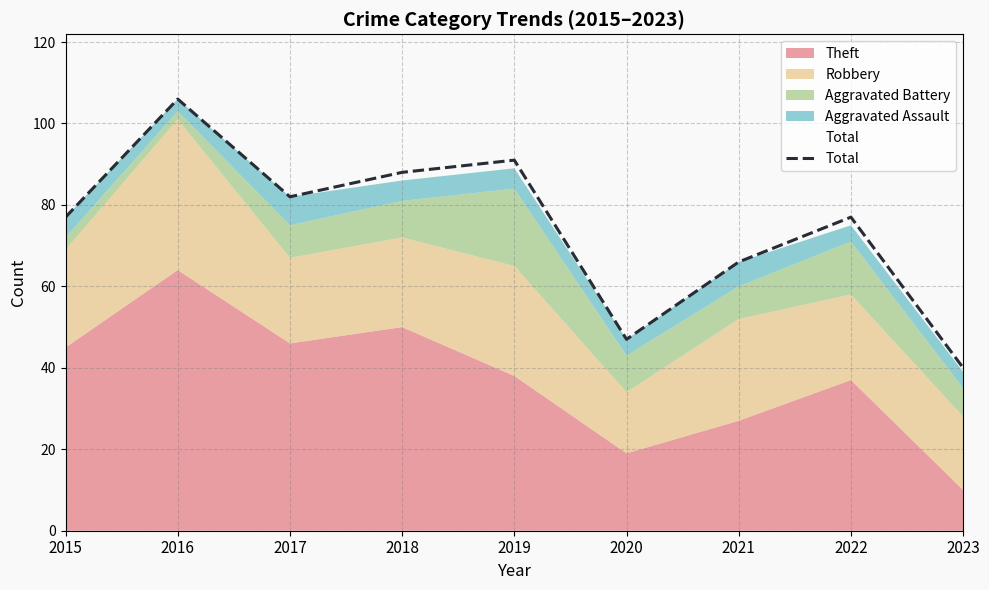

What is the difference between the values at 2020 and 2016?

59